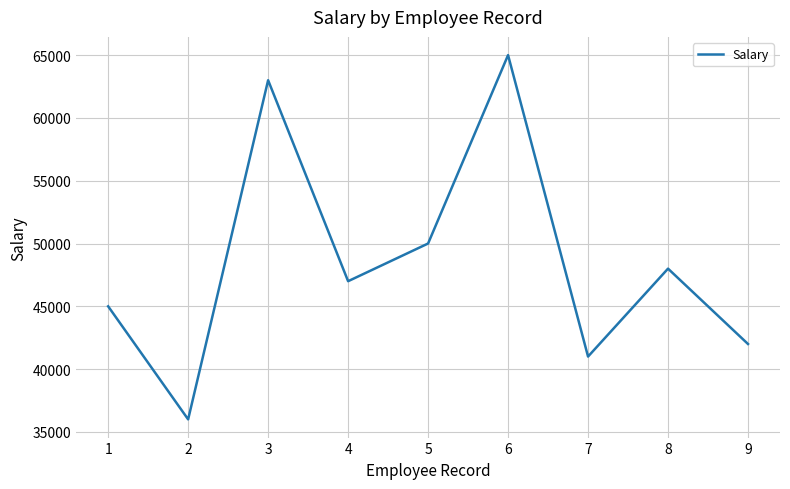

How many values are below 47000?

4